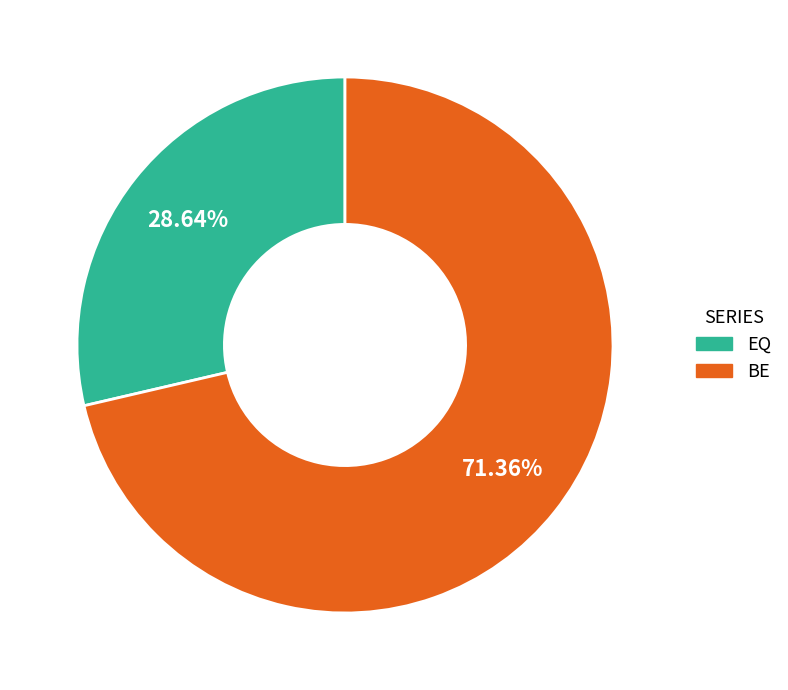

How many slices are in this pie chart?

2